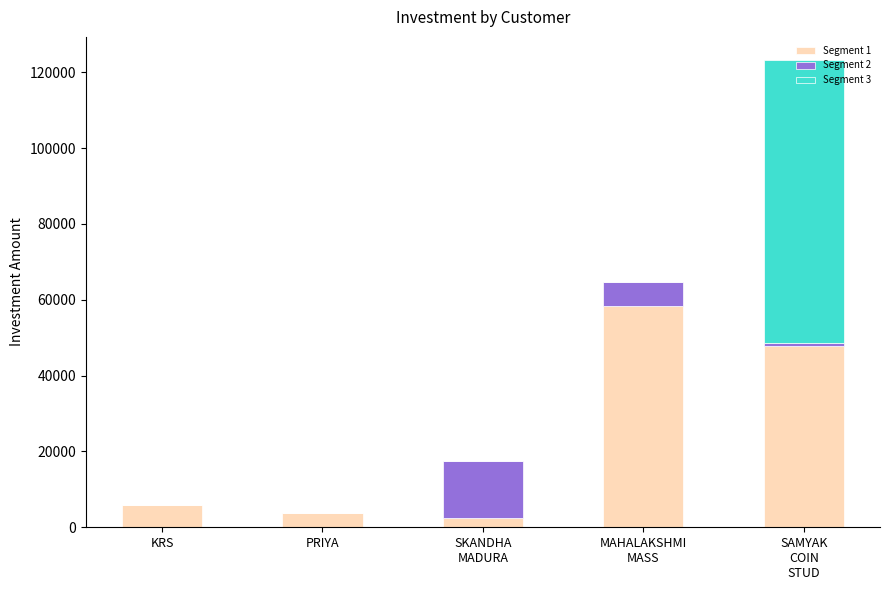

What is the total value across all series at KRS?

6000